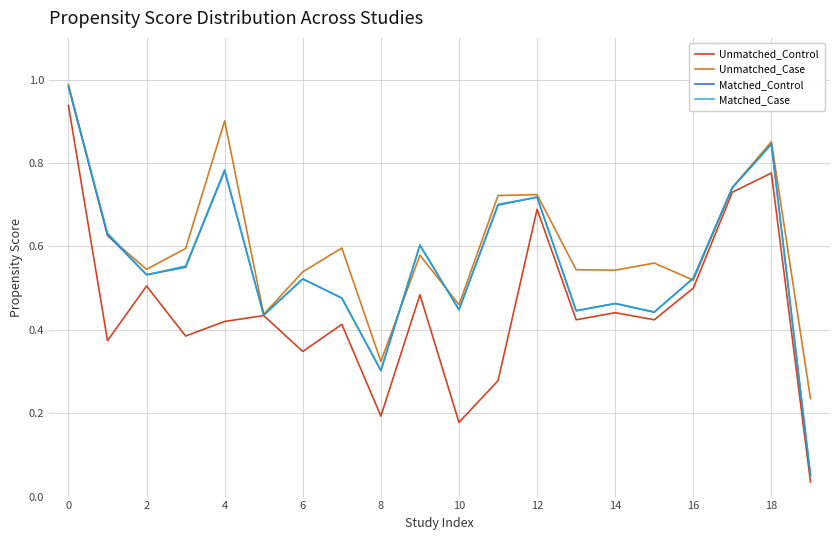

What is the greatest value displayed?

1.0